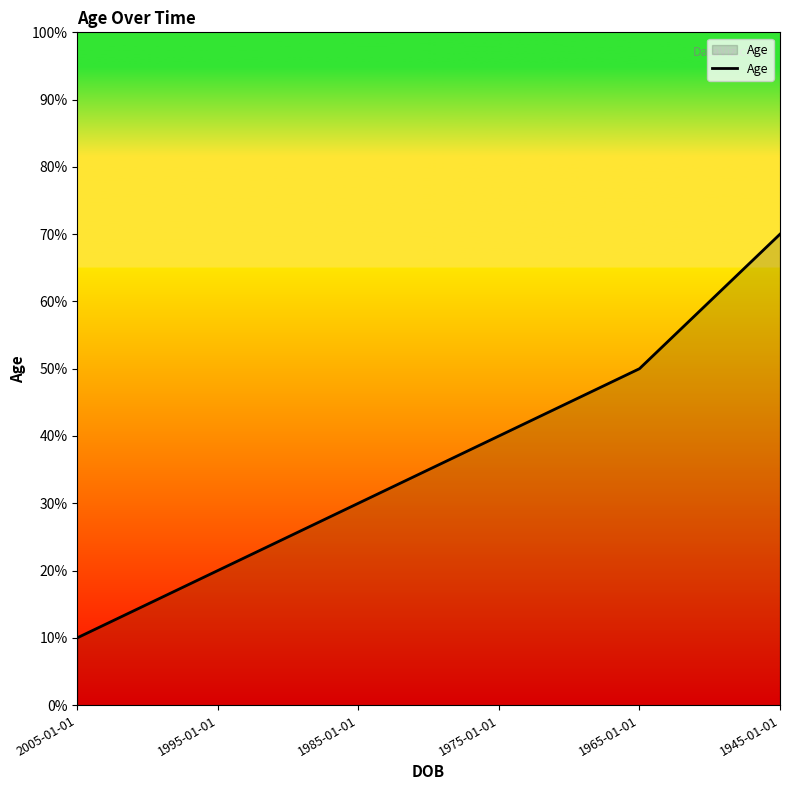

What position from the left is 1975-01-01?

4